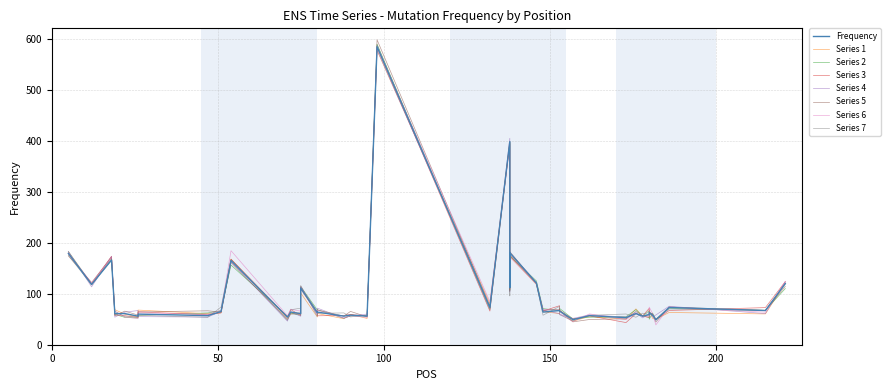

What is the difference between the maximum and minimum values?

535